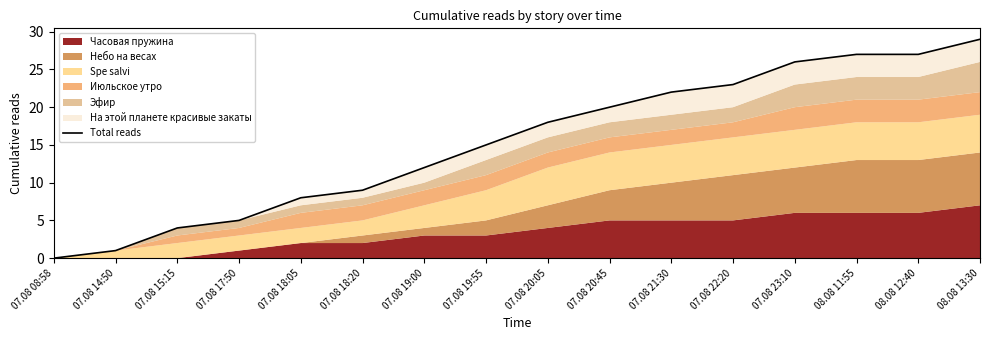

Reading left to right, transcribe all the data shown in this chart.

0	1	4	5	8	9	12	15	18	20	22	23	26	27	27	29